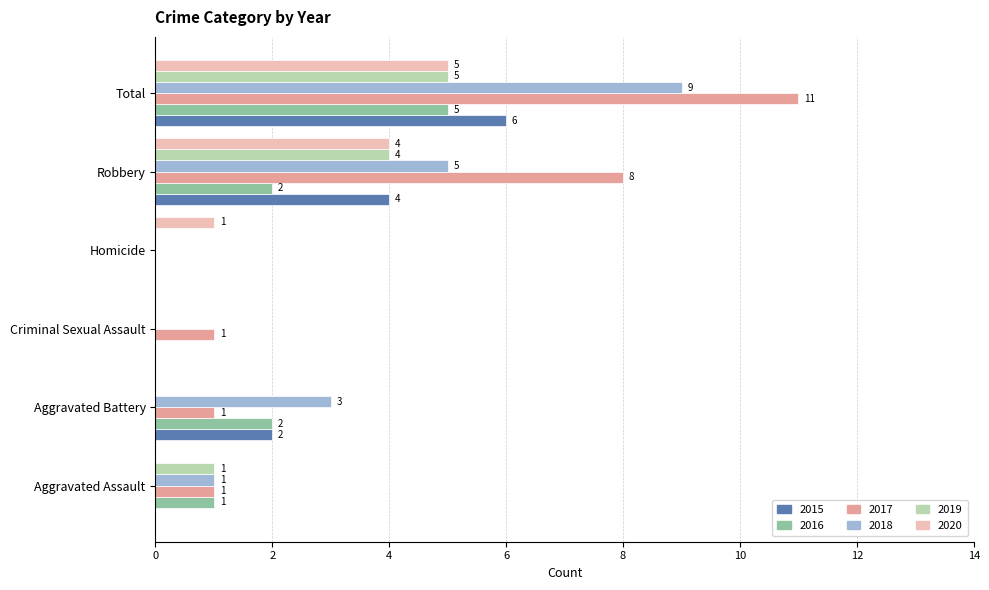

The value of 2017 at Homicide is 7. True or false?

False